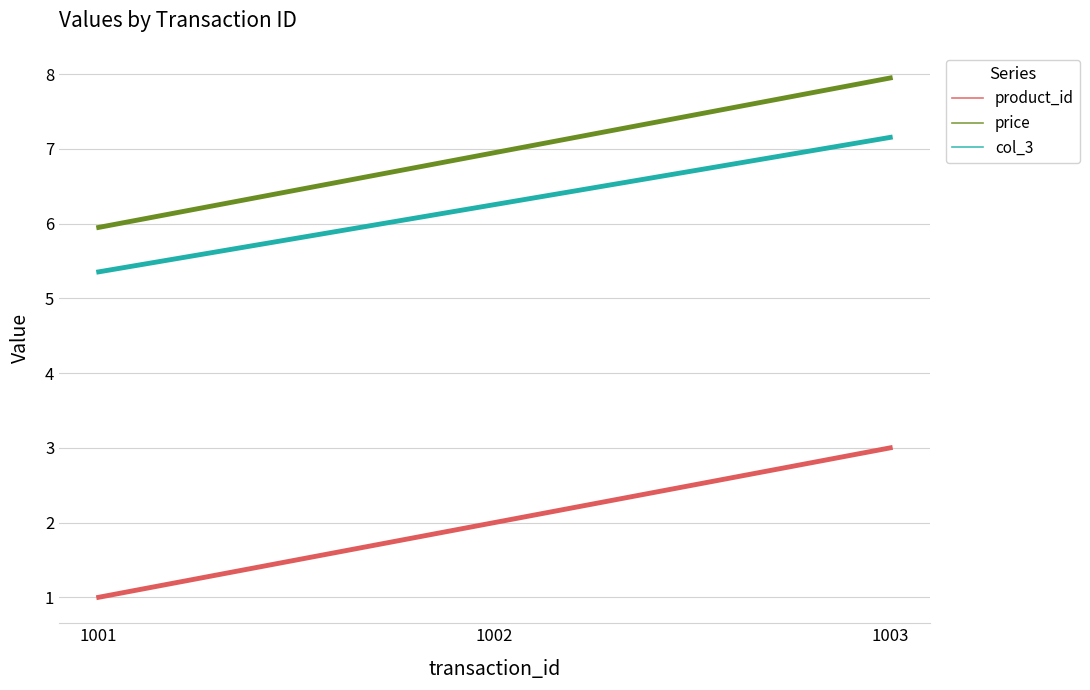

What is the difference between the maximum and second lowest values in the product_id series?

1.0